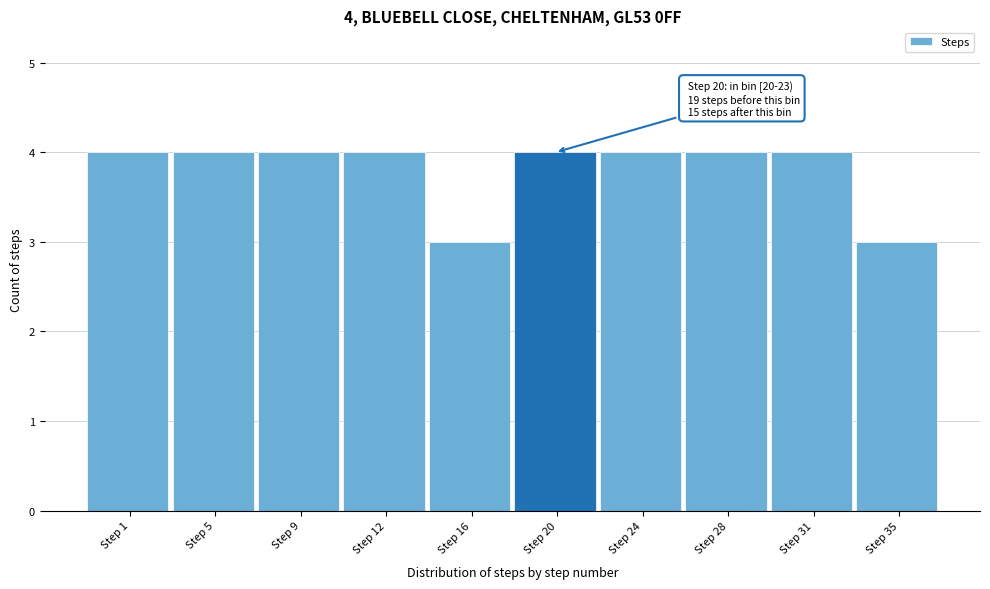

Reading left to right, list all the values displayed in this chart.

4	4	4	4	3	4	4	4	4	3